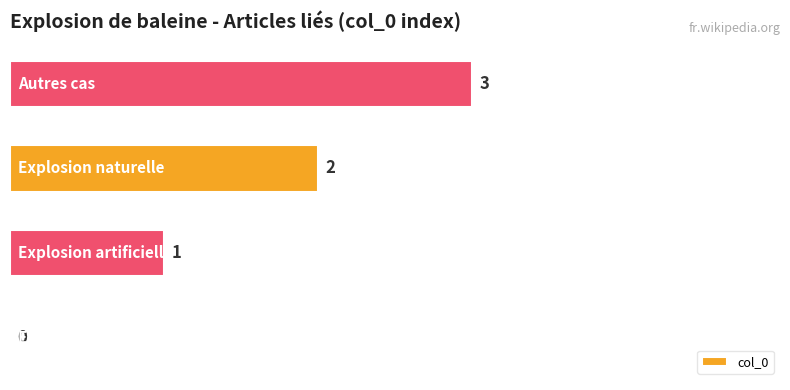

What is the greatest value displayed?

3